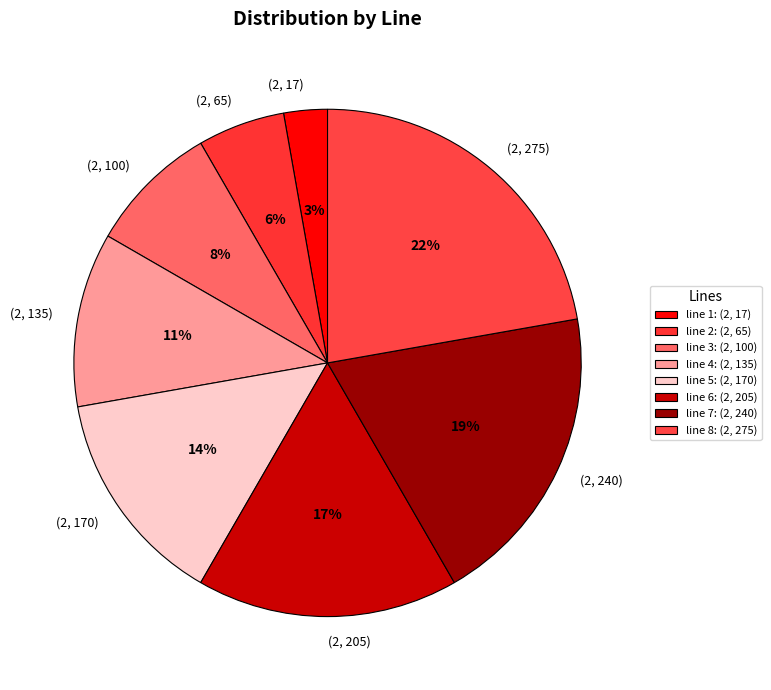

Combined, do (2, 100) and (2, 275) account for over 50%?

No